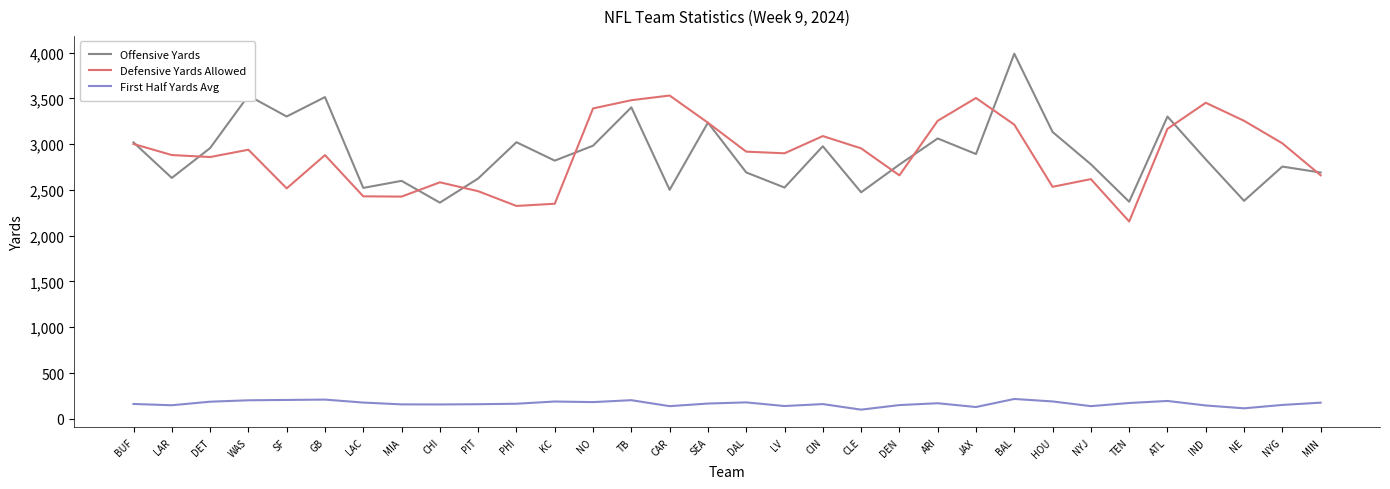

True or false: Offensive Yards and Defensive Yards Allowed cross at least once.

True